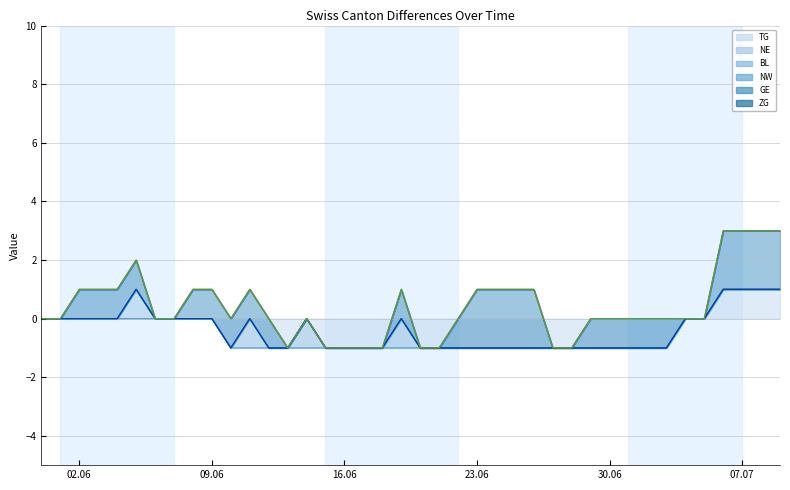

Is the value of TG at 2020-06-22 greater than the value of ZG at 2020-06-01?

No